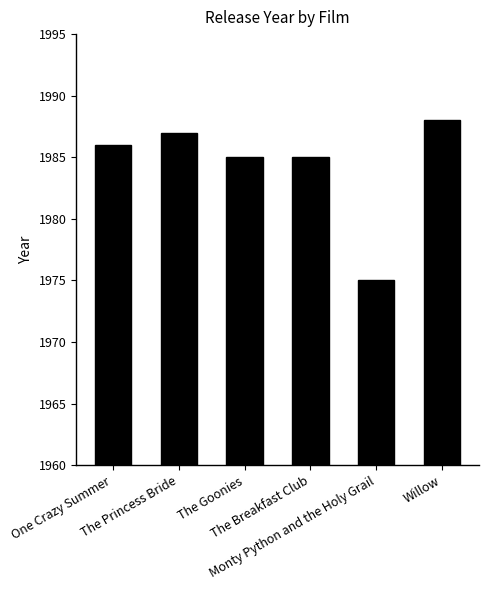

Between Willow and Monty Python and the Holy Grail, which is larger?

Willow